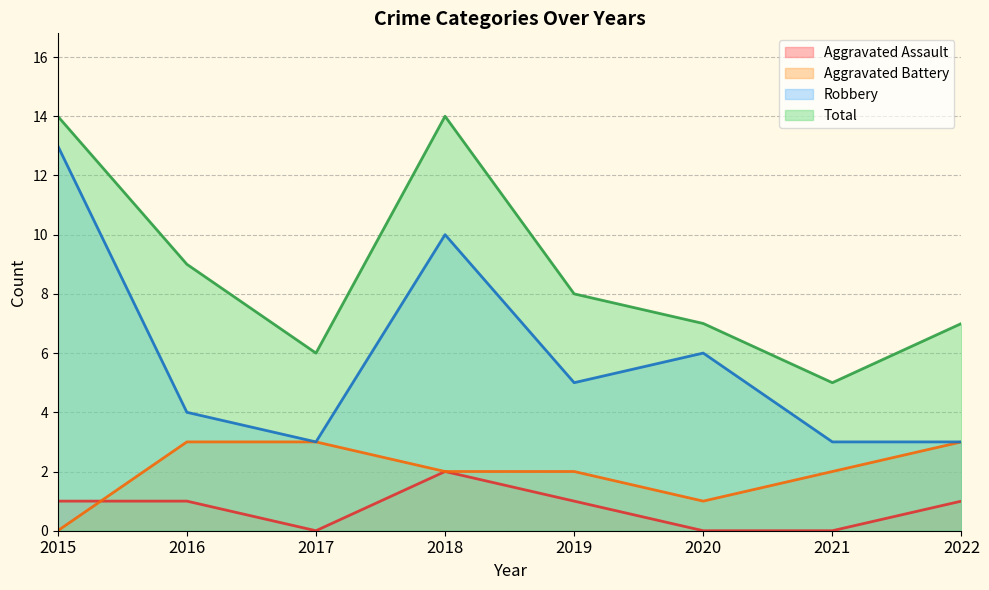

Between 2021 and 2016, which is larger?

2016